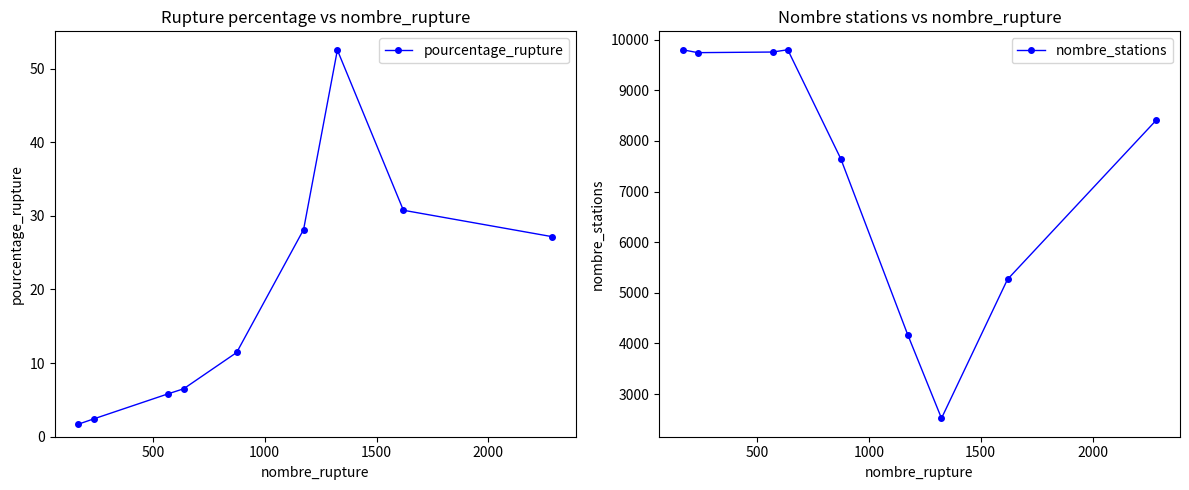

What is the value of the pourcentage_rupture point at the 9th from the left?

27.2